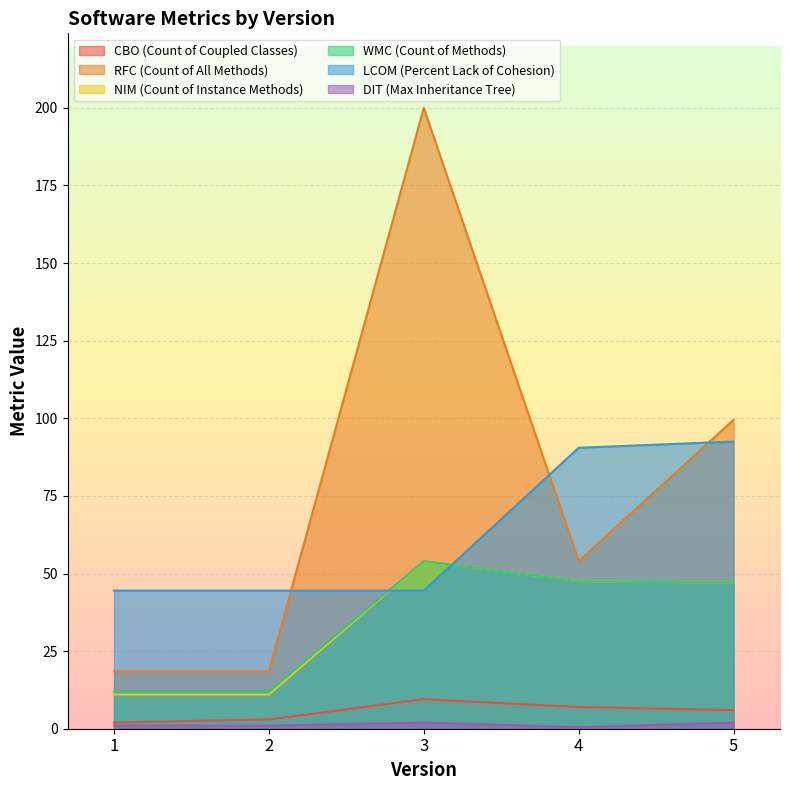

At which category is the sum across all series the highest?

3